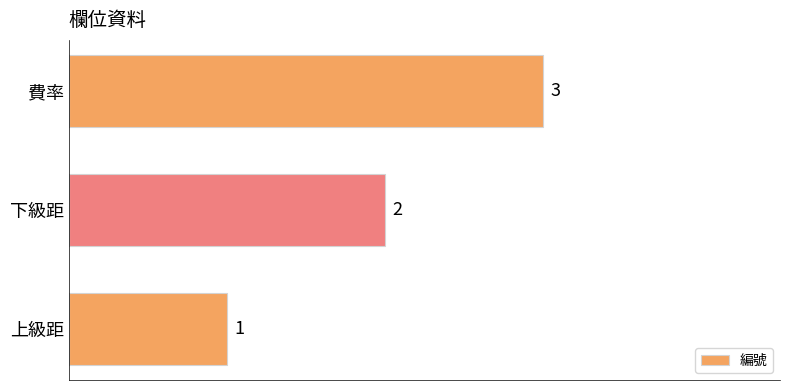

How many data points are less than 2?

1